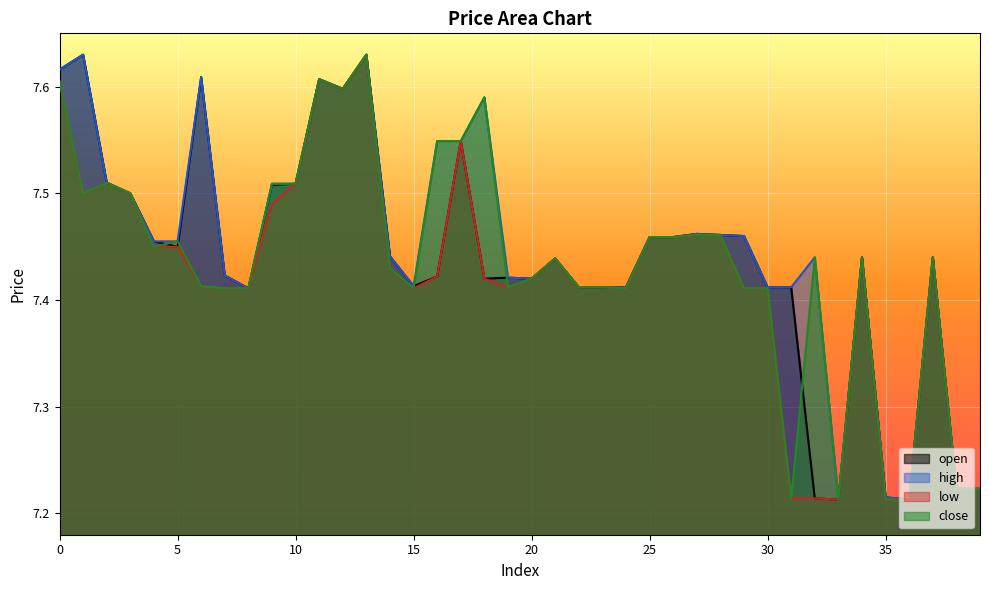

How many lines are shown in the chart?

4